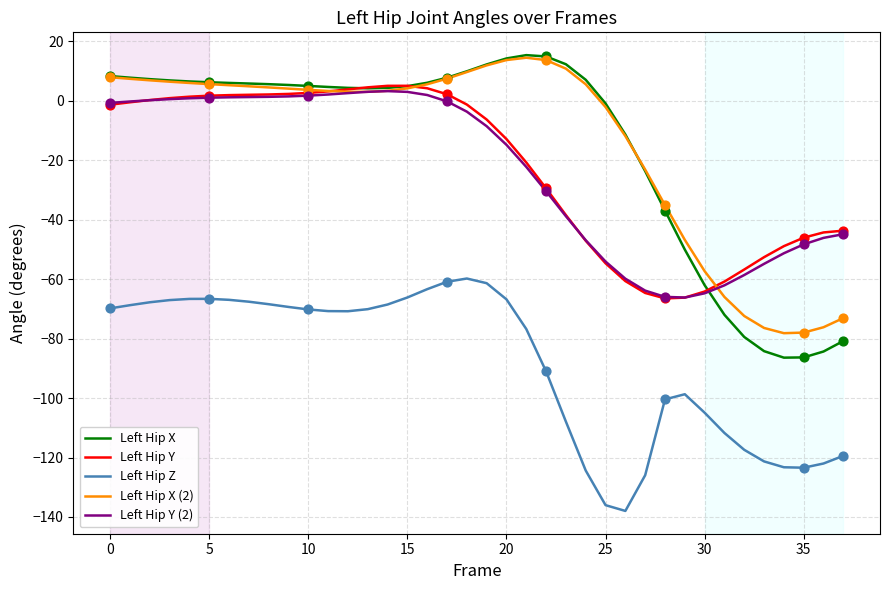

Which series has the widest spread of values?

Left Hip X